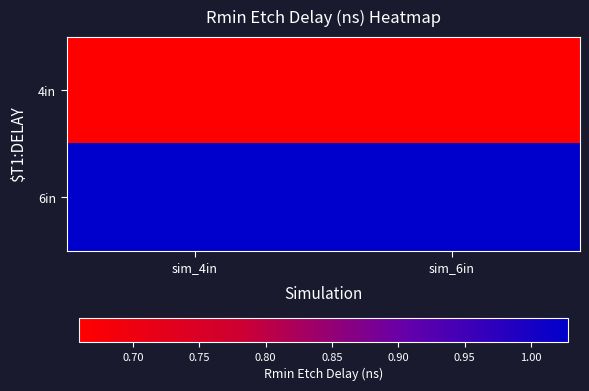

Which category has the highest value across all series?

sim_4in